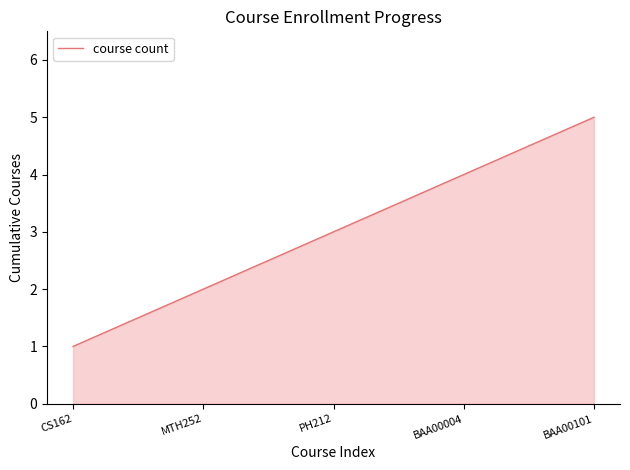

What is the difference between the values at BAA00004 and BAA00101?

1